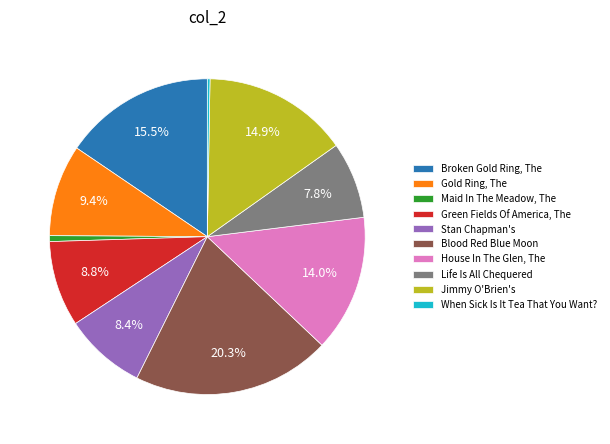

To the nearest percent, what percentage of the pie is Green Fields Of America, The?

9%